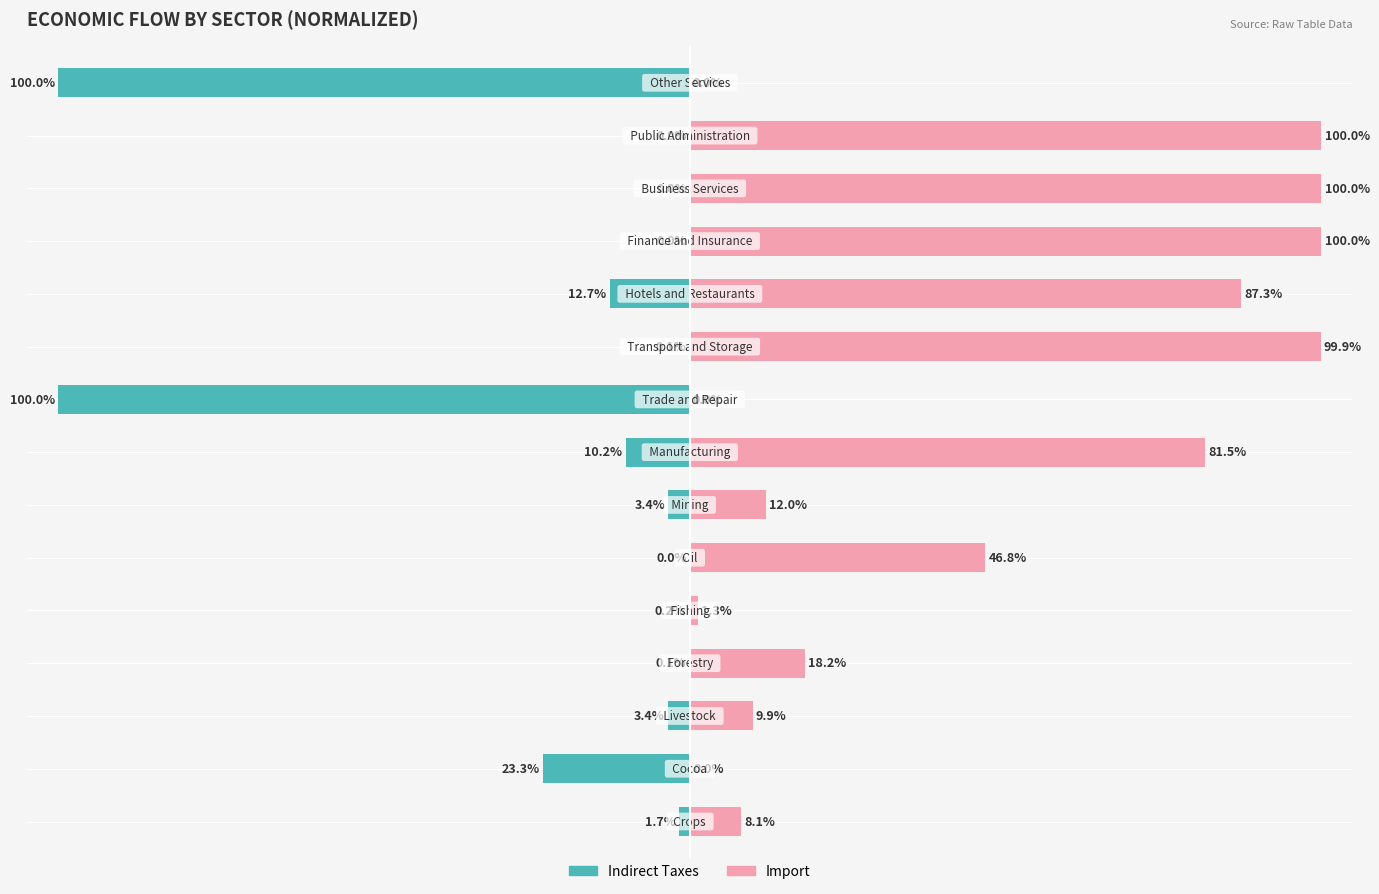

Reading right to left, list all the values displayed in this chart.

Indirect Taxes: 14=-100.0	13=0.0	12=0.0	11=0.0	10=-12.7	9=-0.1	8=-100.0	7=-10.2	6=-3.4	5=-0.0	4=-0.2	3=-0.1	2=-3.4	1=-23.3	0=-1.7
Import: 14=0.0	13=100.0	12=100.0	11=100.0	10=87.3	9=99.9	8=0.0	7=81.5	6=12.0	5=46.8	4=1.3	3=18.2	2=9.9	1=0.0	0=8.1